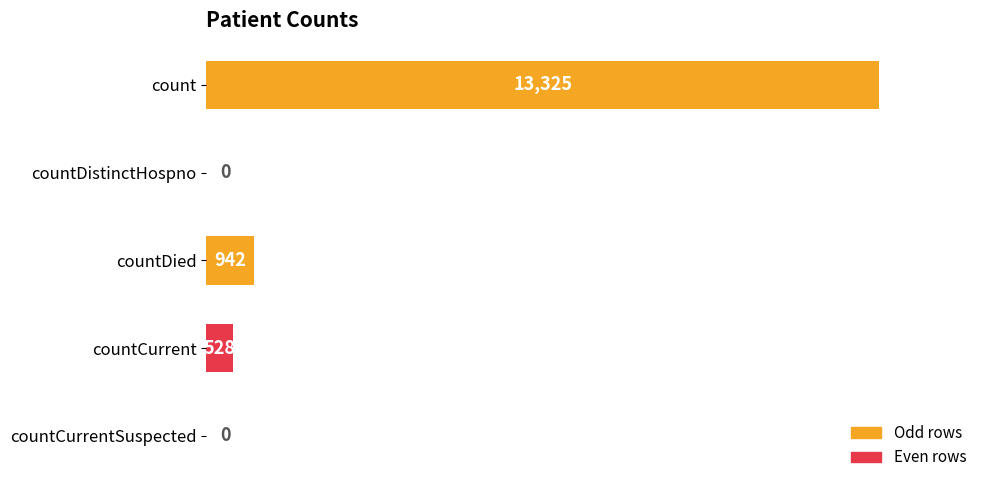

Reading bottom to top, what are all the values shown in this chart?

countCurrentSuspected=0	countCurrent=528	countDied=942	countDistinctHospno=0	count=13325